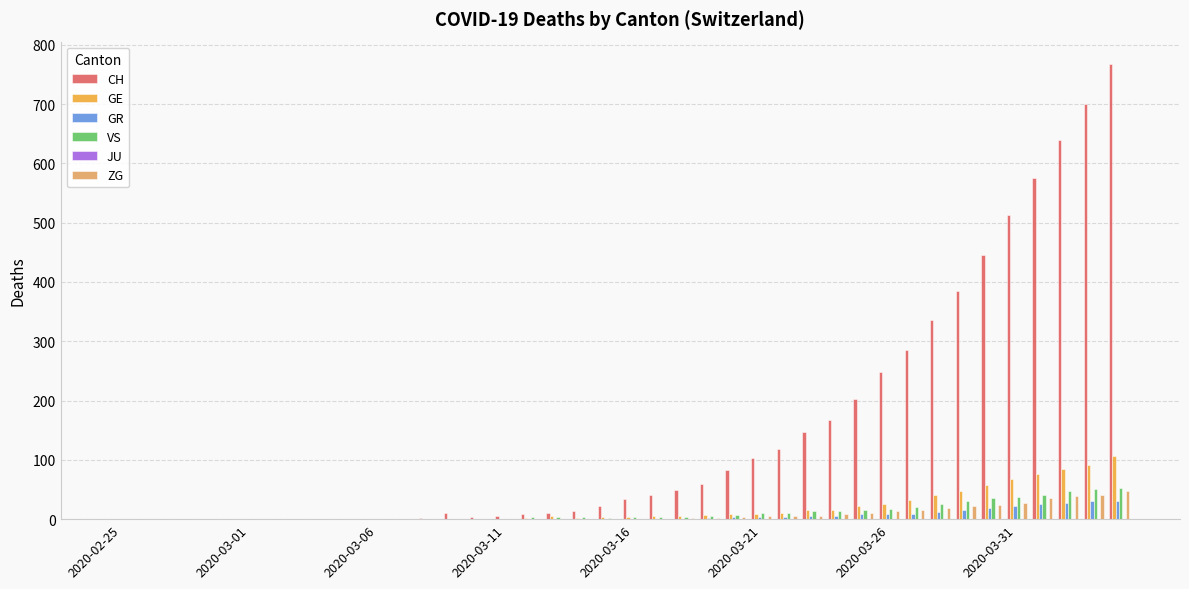

What is the maximum value shown in the chart?

767